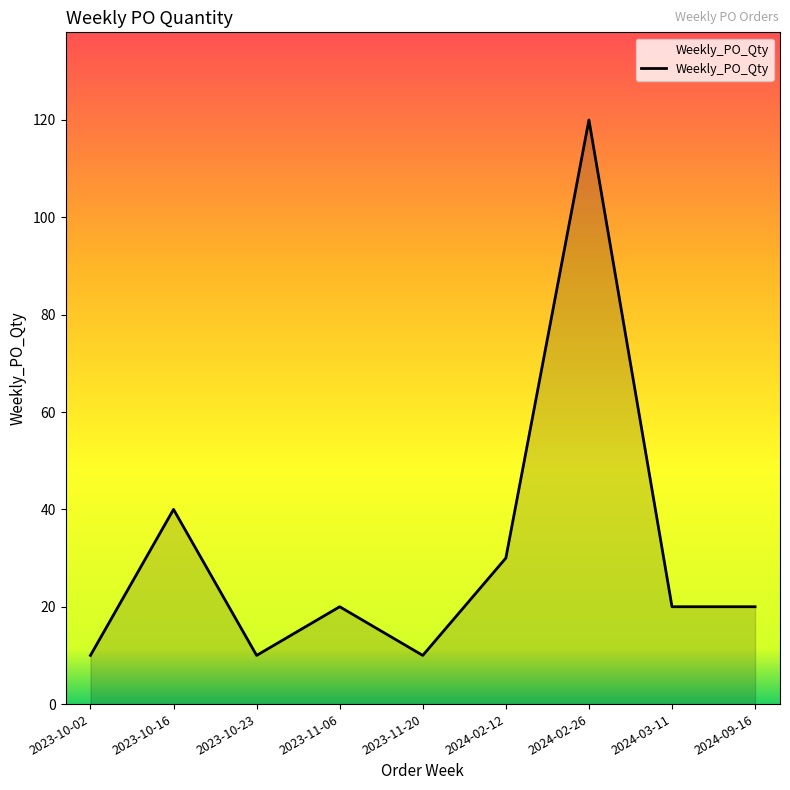

Reading right to left, extract all data points from this chart.

2024-09-16=20	2024-03-11=20	2024-02-26=120	2024-02-12=30	2023-11-20=10	2023-11-06=20	2023-10-23=10	2023-10-16=40	2023-10-02=10